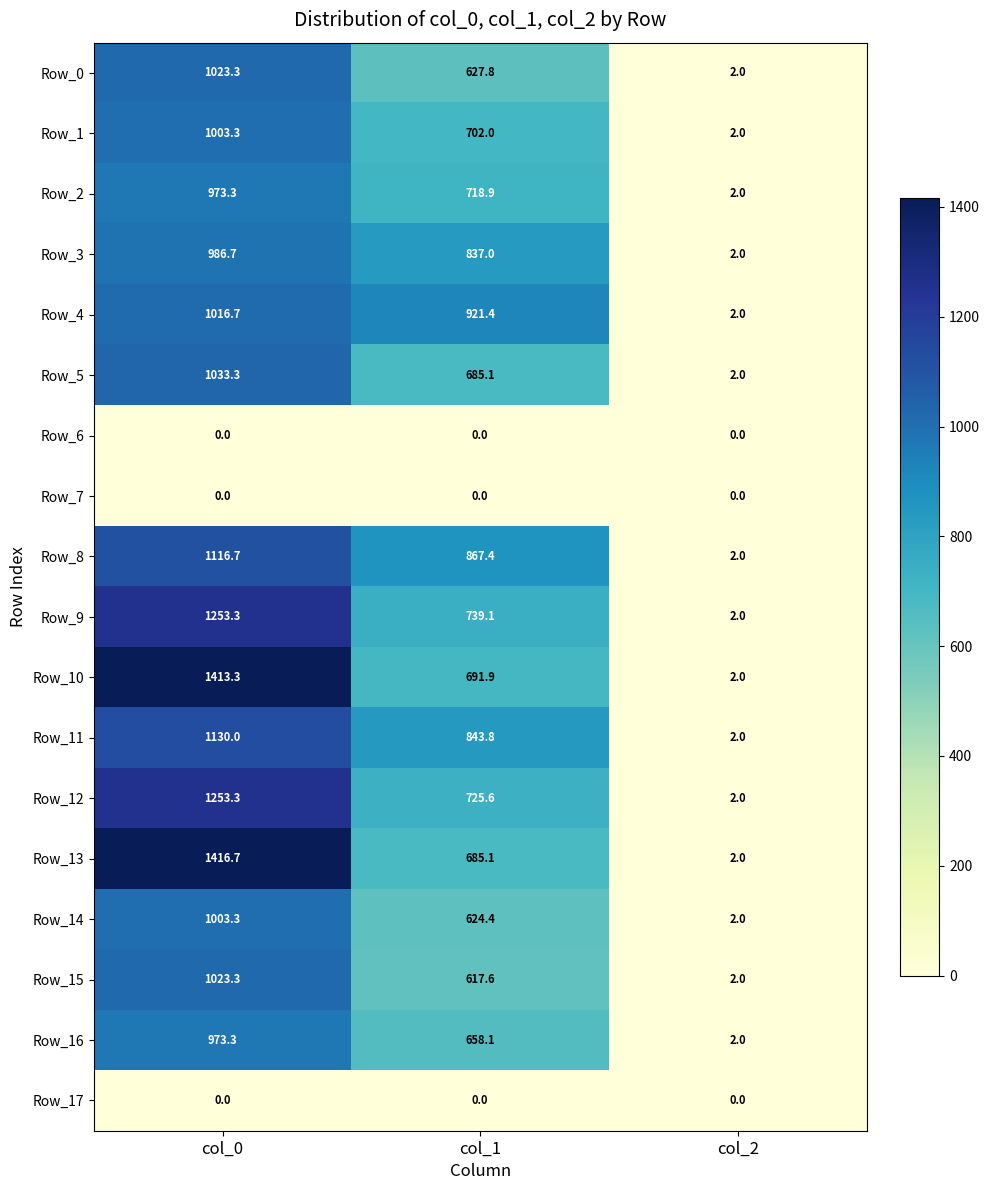

Which category has the highest value in the Row_16 series?

col_0